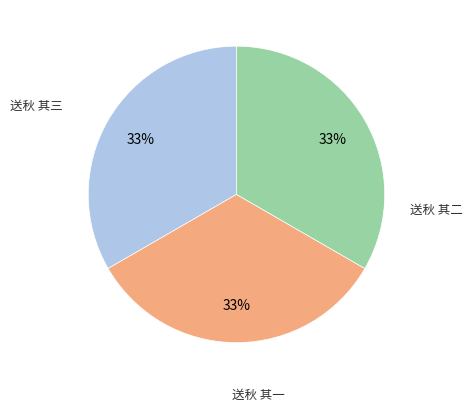

Is there any slice that represents more than half of the pie?

No